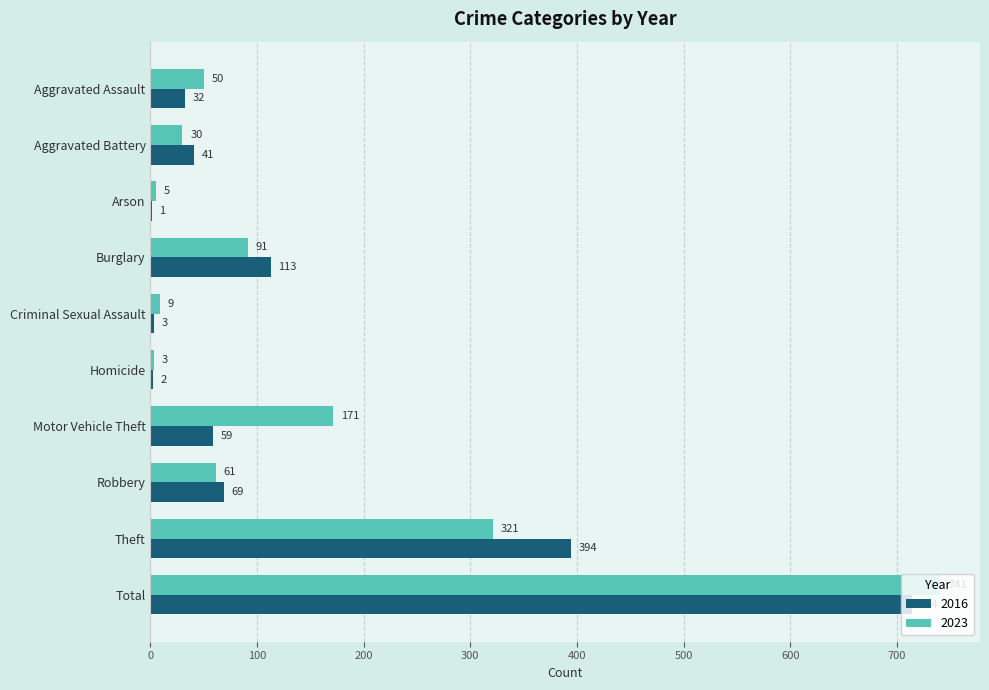

Which series changed the most between Arson and Total?

2023